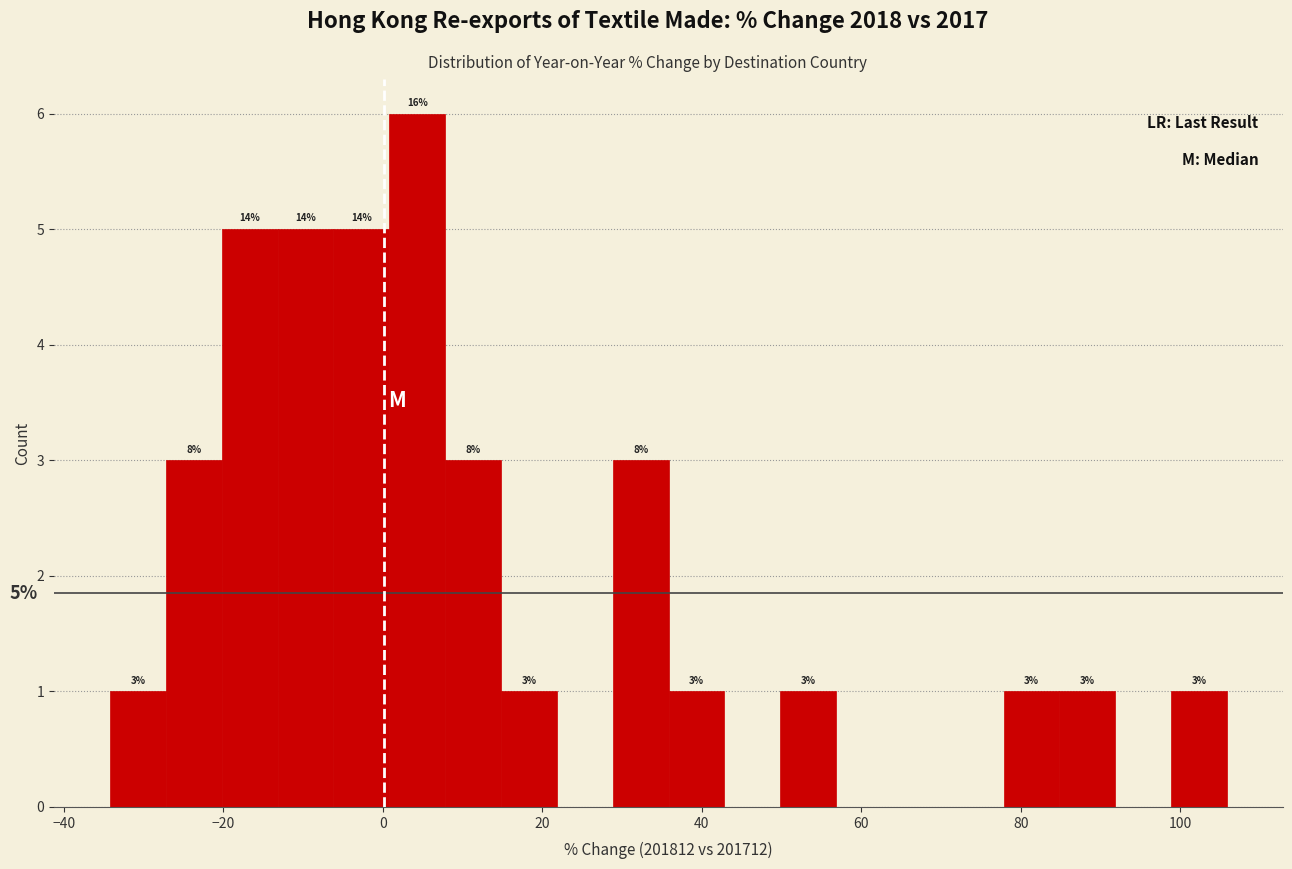

Read against the x-axis, roughly where is the centre of the tallest bar?

4